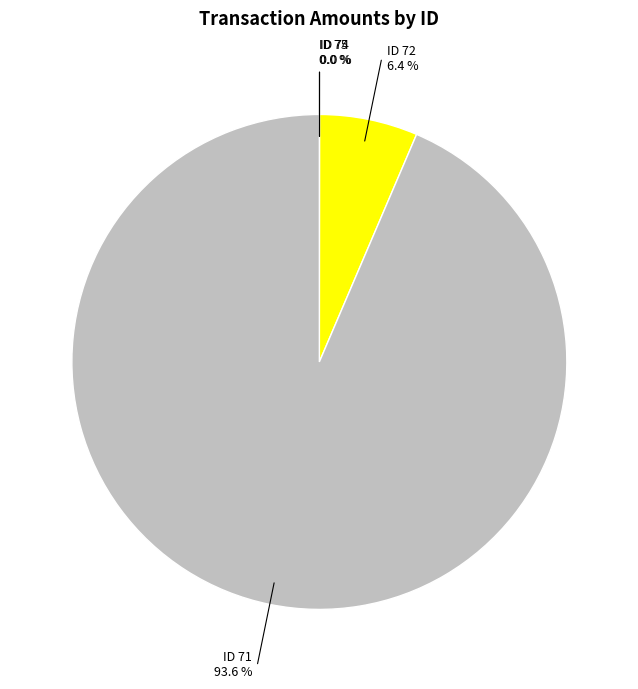

Is there any slice that represents more than half of the pie?

Yes